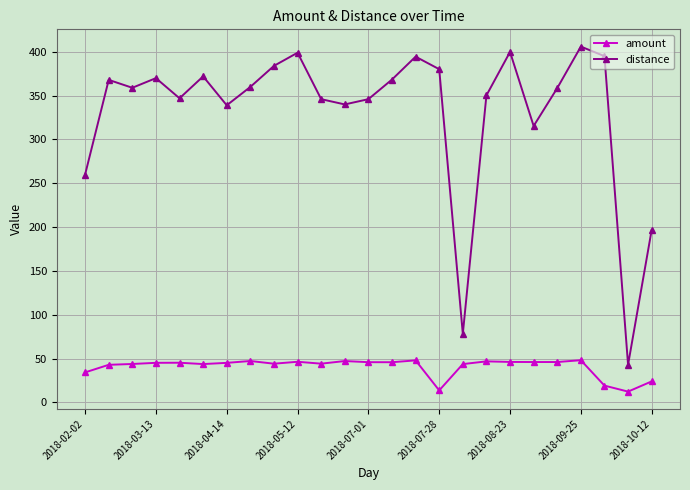

True or false: amount and distance intersect in this chart.

False